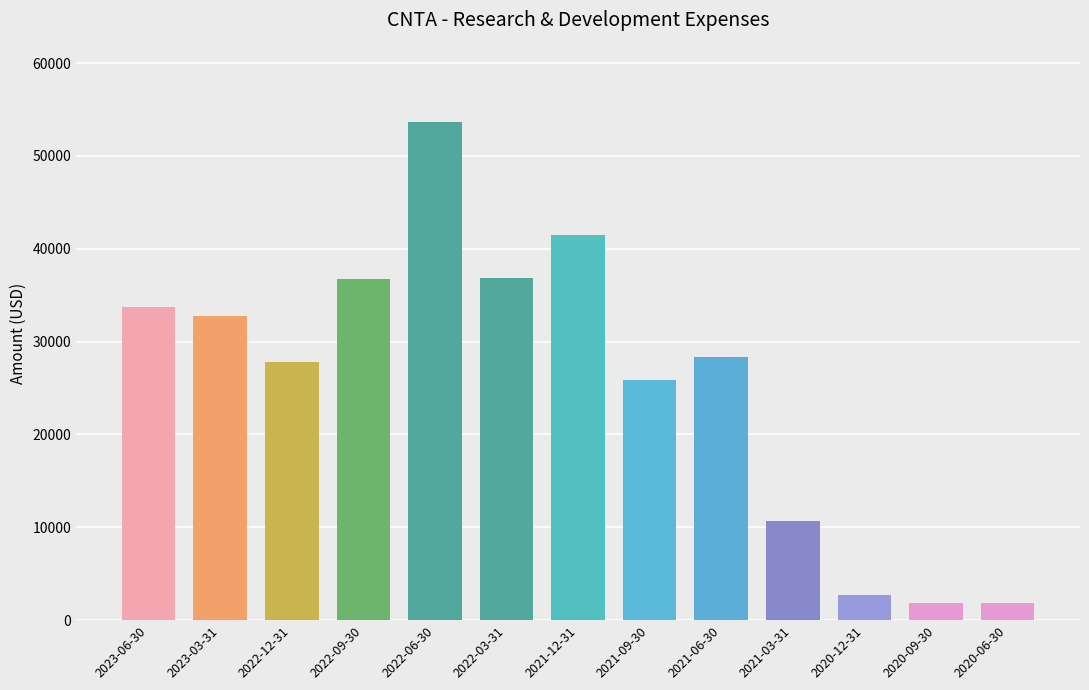

What is the greatest value displayed?

53700